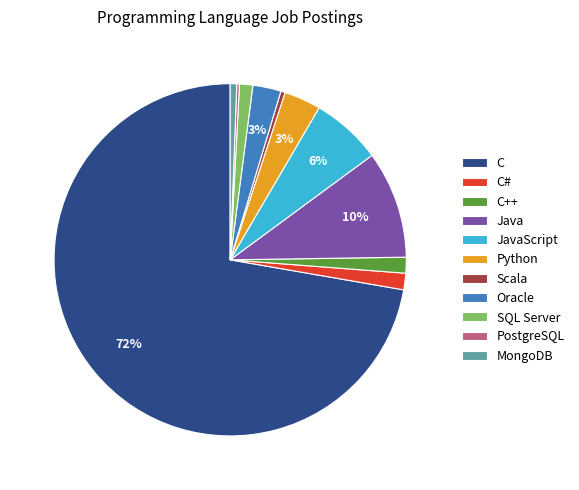

True or false: C accounts for 72% of the total.

True